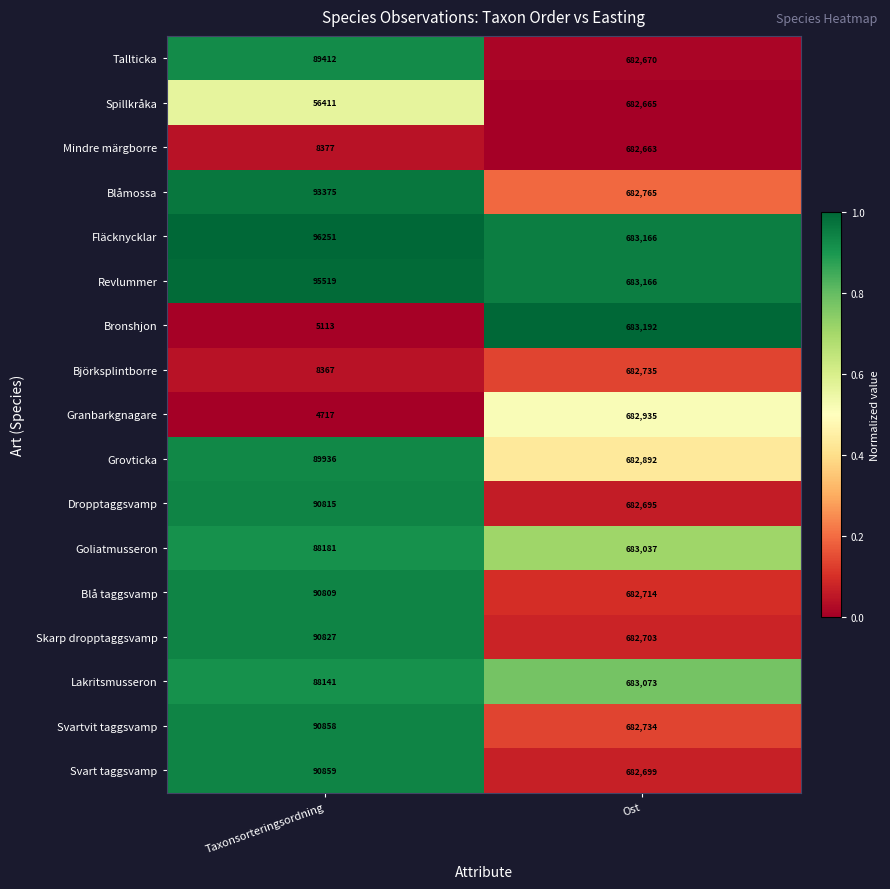

What is the total value across all series at Taxonsorteringsordning?

1177968